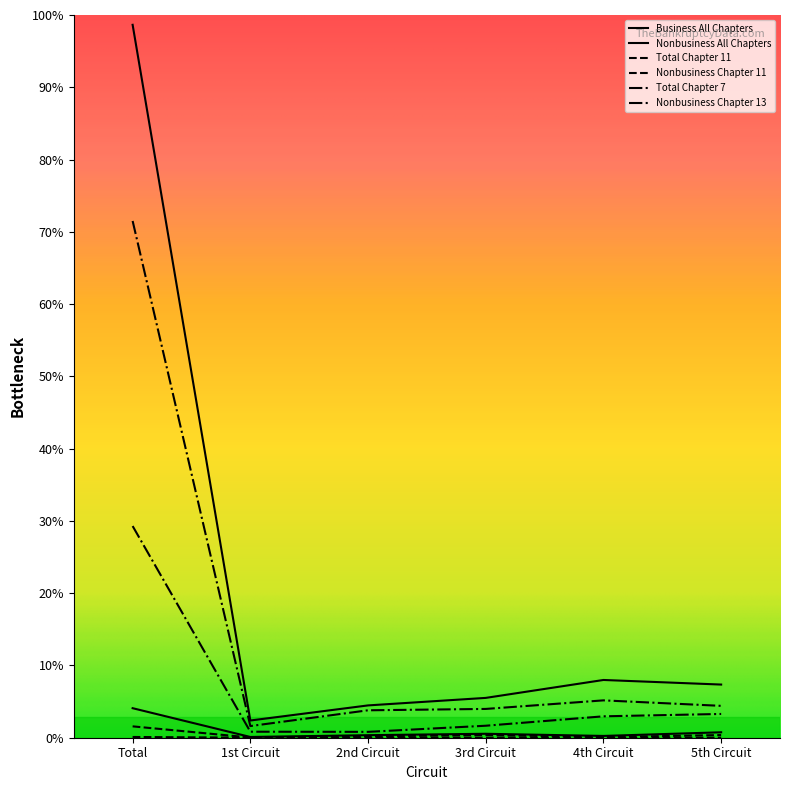

Rank the categories by Business All Chapters value from highest to lowest.

Total, 5th Circuit, 3rd Circuit, 2nd Circuit, 4th Circuit, 1st Circuit